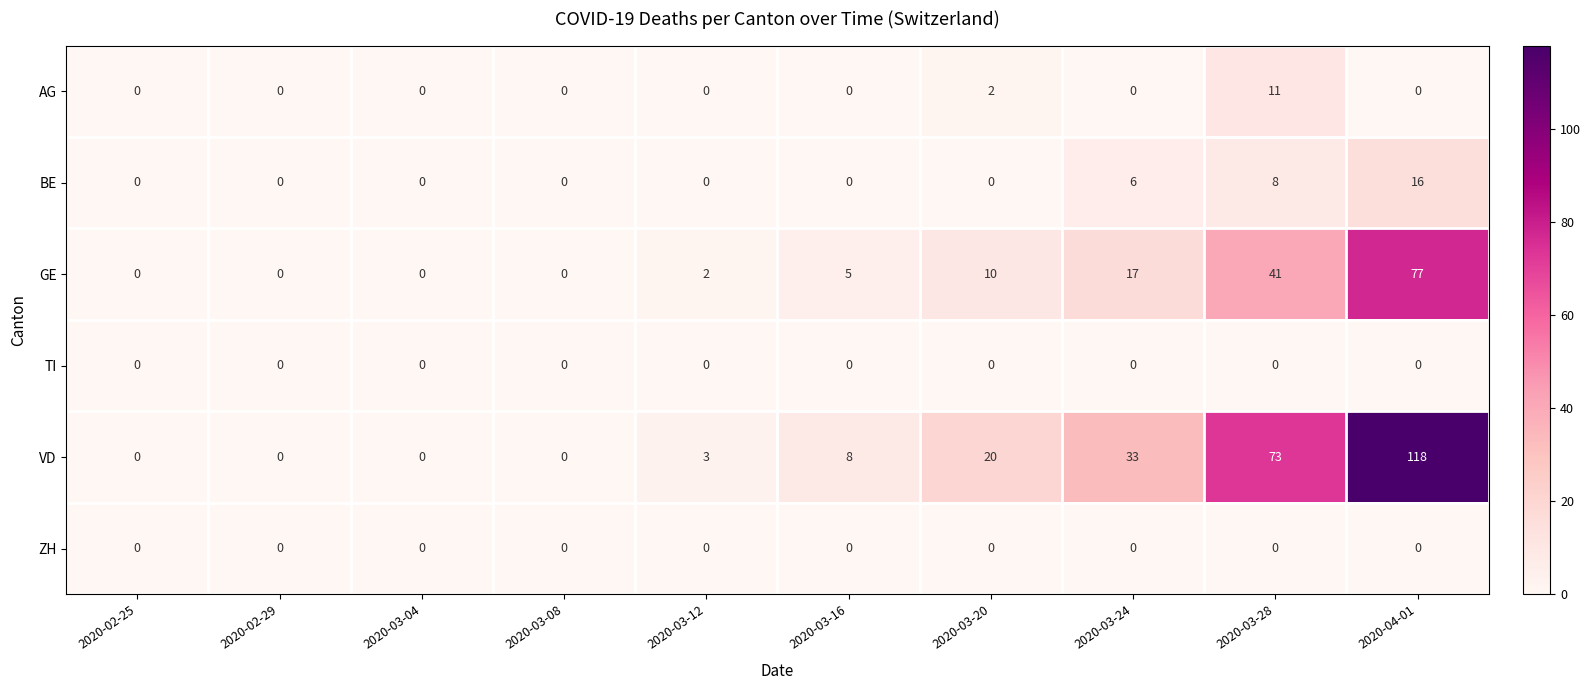

Which series has the largest range (max minus min)?

VD